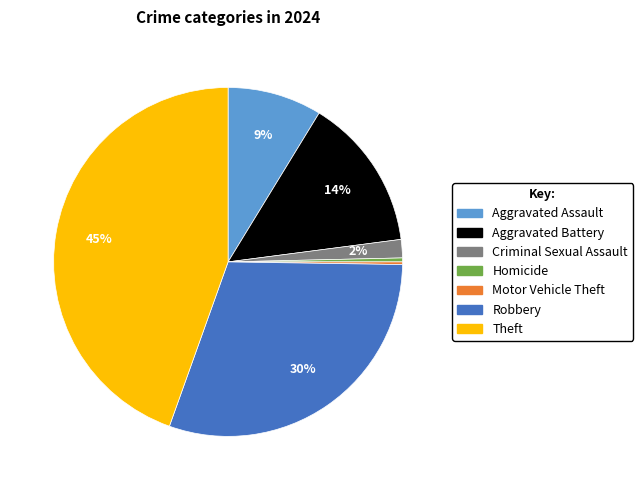

To the nearest percent, what is the combined percentage of Homicide and Aggravated Assault?

9%